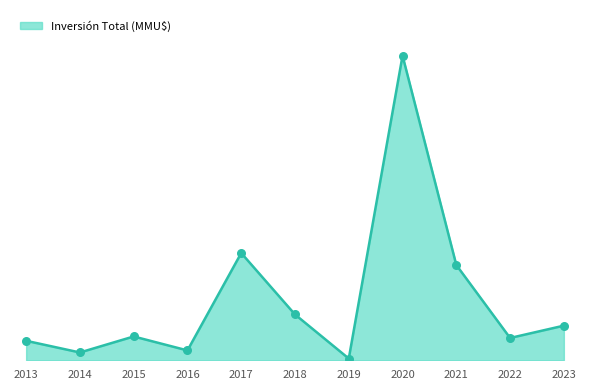

What is the change in value from 2016 to 2017?

+225006